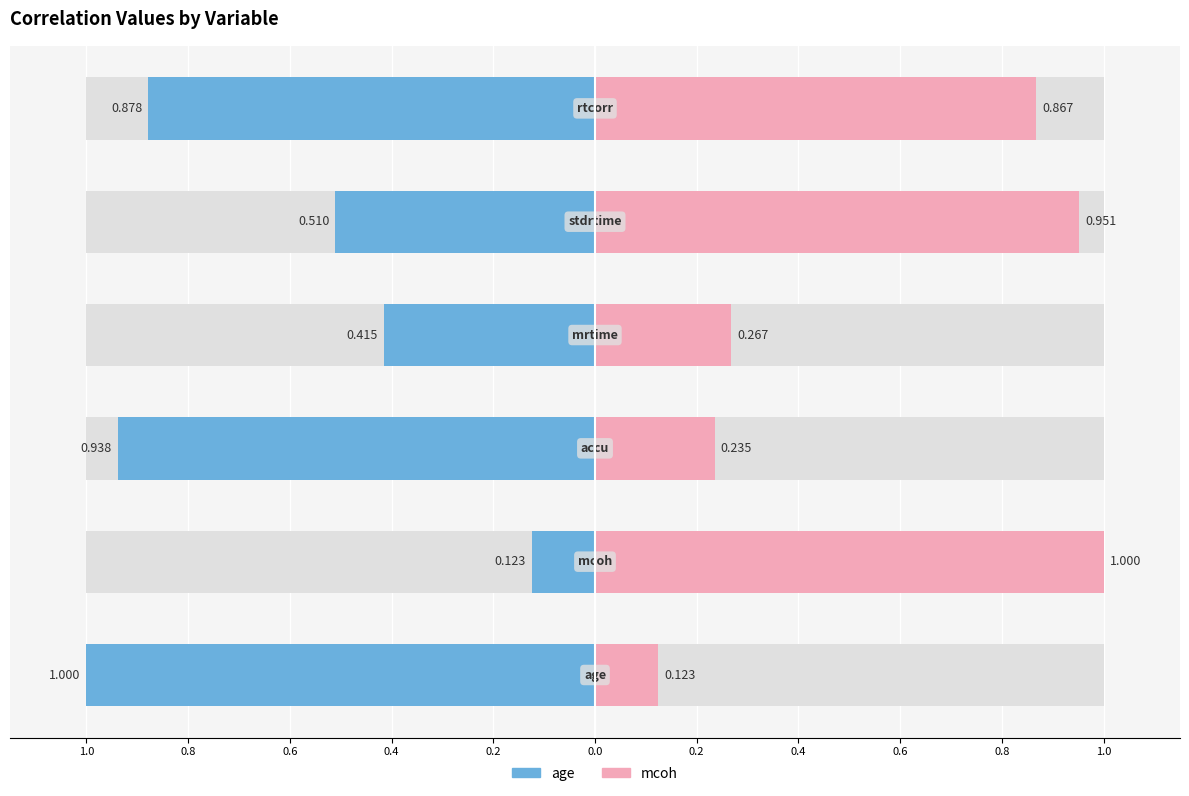

What is the approximate value of mcoh at 0.0?

0.9